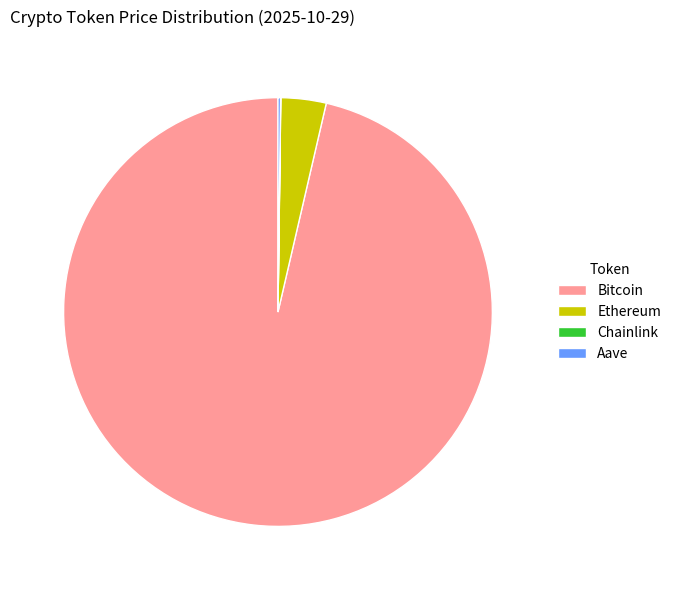

Which category has the biggest portion of the pie?

Bitcoin